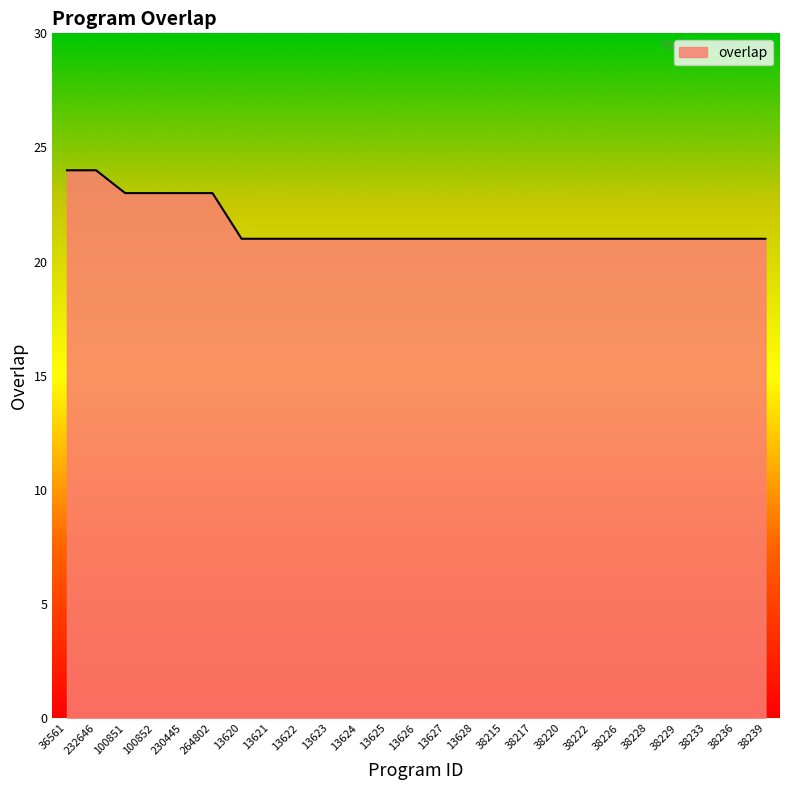

What position from the right is 38222?

7